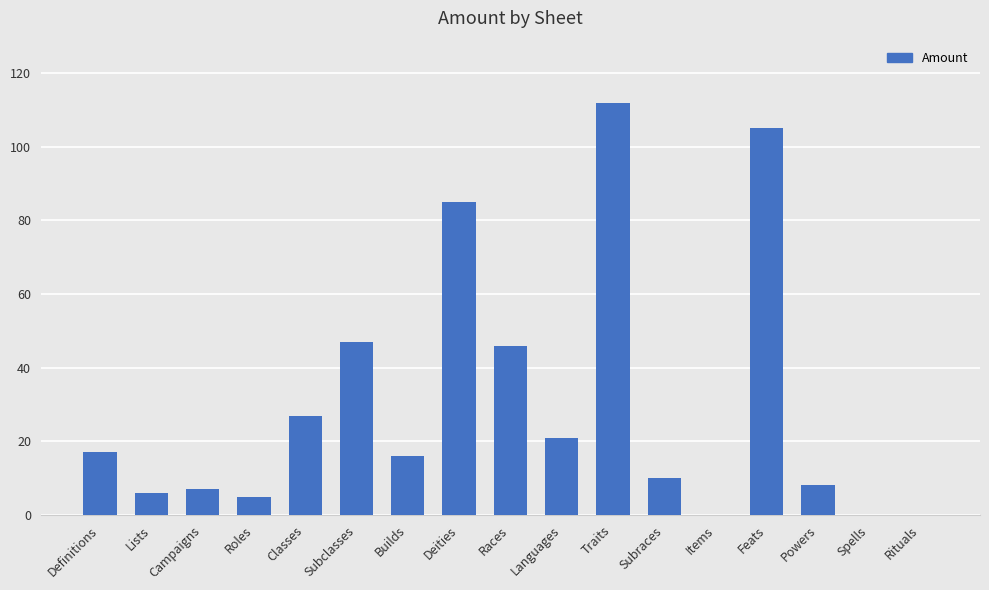

Reading left to right, extract all data points from this chart.

17	6	7	5	27	47	16	85	46	21	112	10	0	105	8	0	0